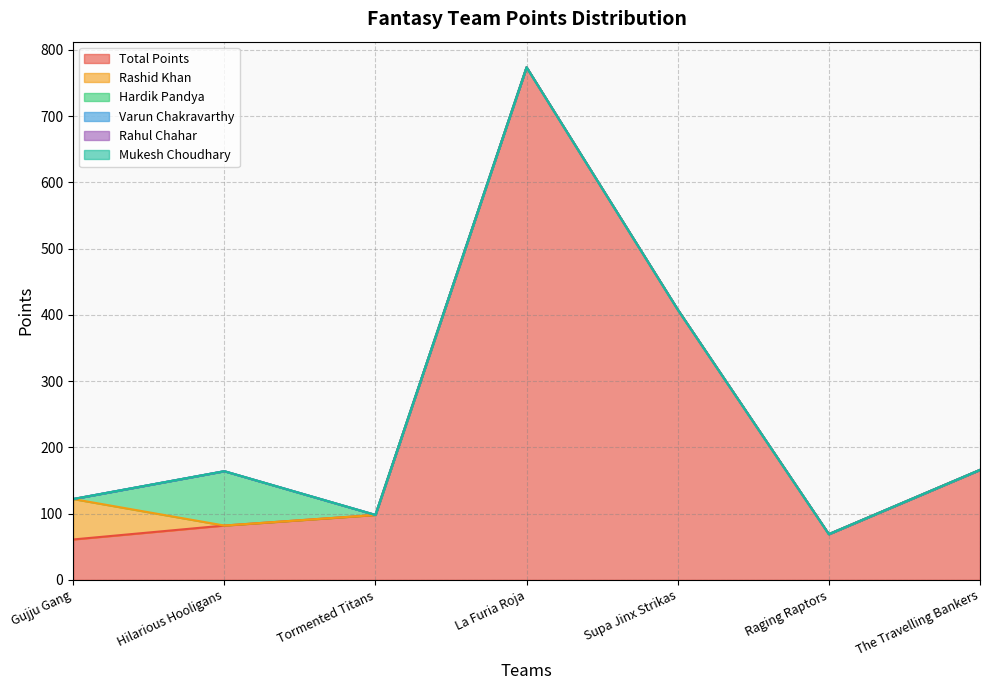

What is the label of the 2nd point from the right?

Raging Raptors